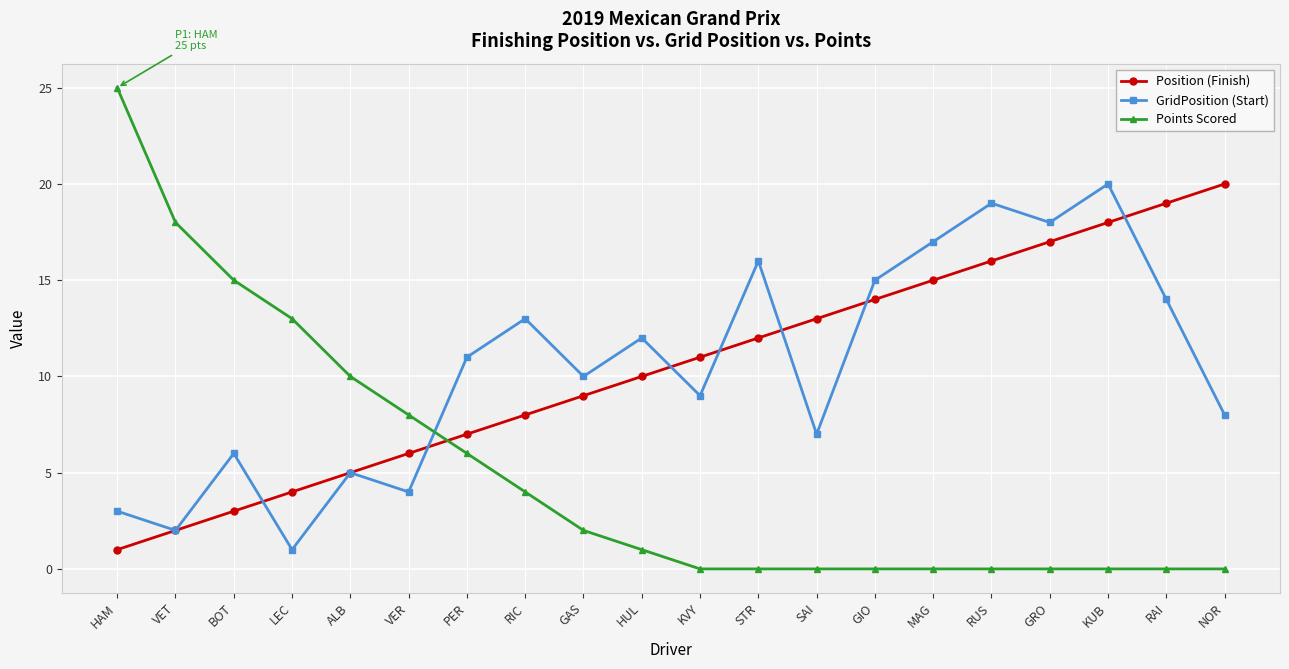

The value of GridPosition (Start) at SAI is 11. True or false?

False